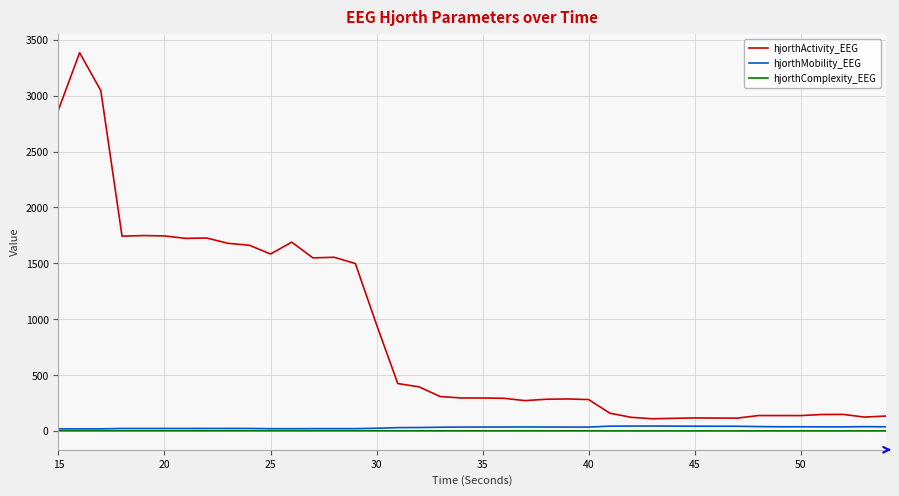

True or false: hjorthComplexity_EEG has more than 2 interior local peaks.

True